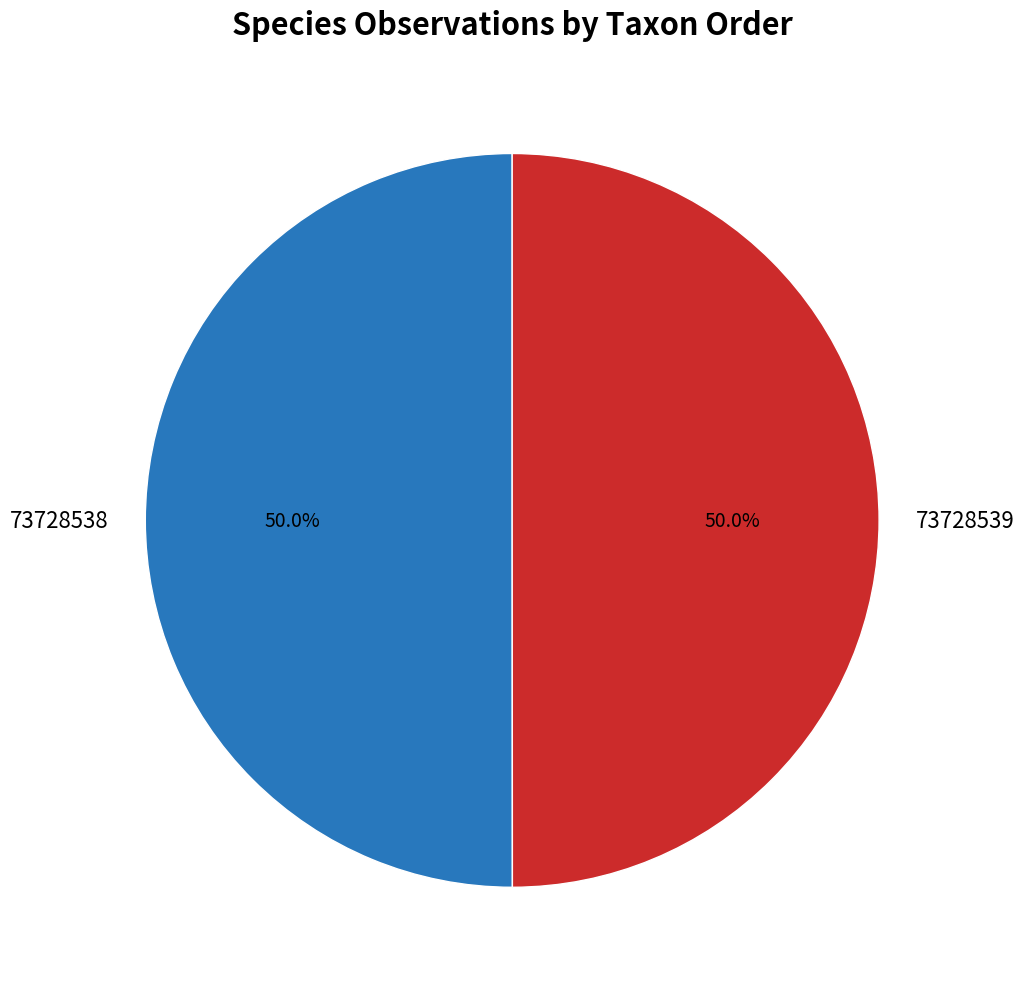

True or false: 73728538 accounts for 64% of the total.

False